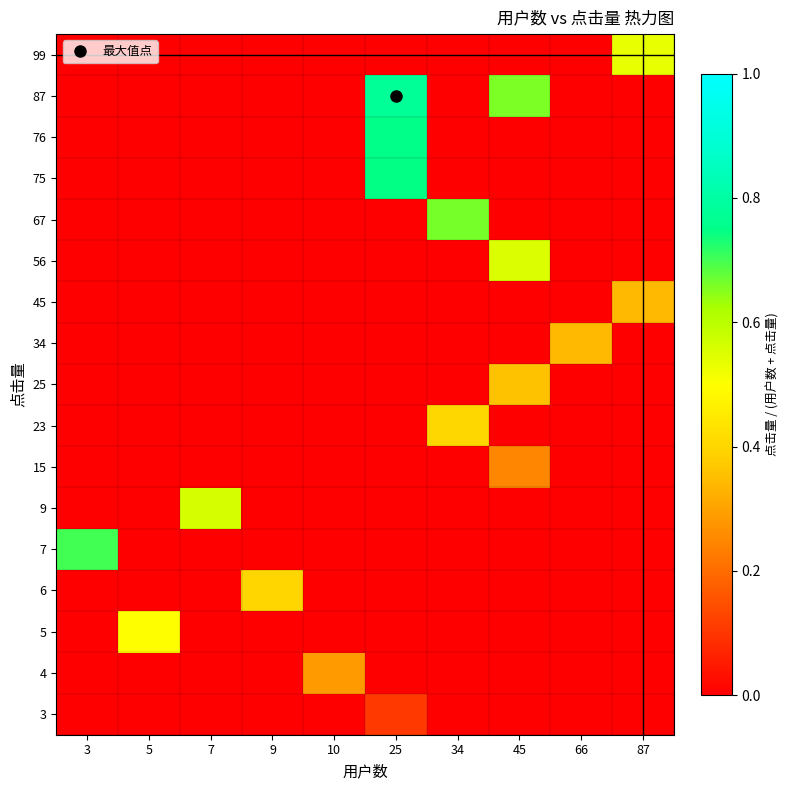

Rank the series by their maximum value, from highest to lowest.

87, 76, 75, 7, 67, 9, 56, 99, 5, 23, 6, 25, 45, 34, 4, 15, 3